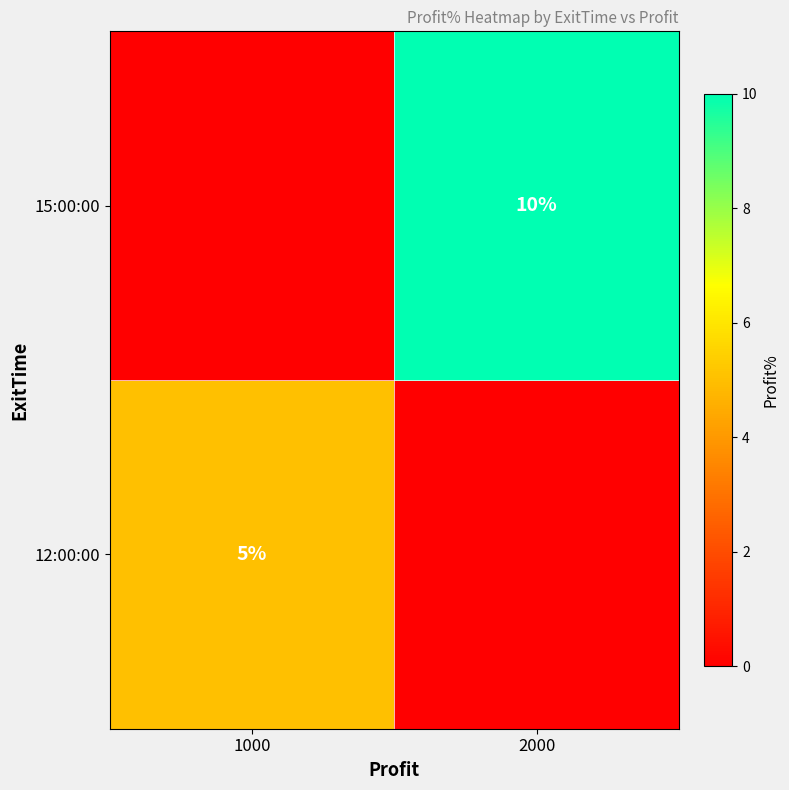

What is the total value across all series at 2000?

10